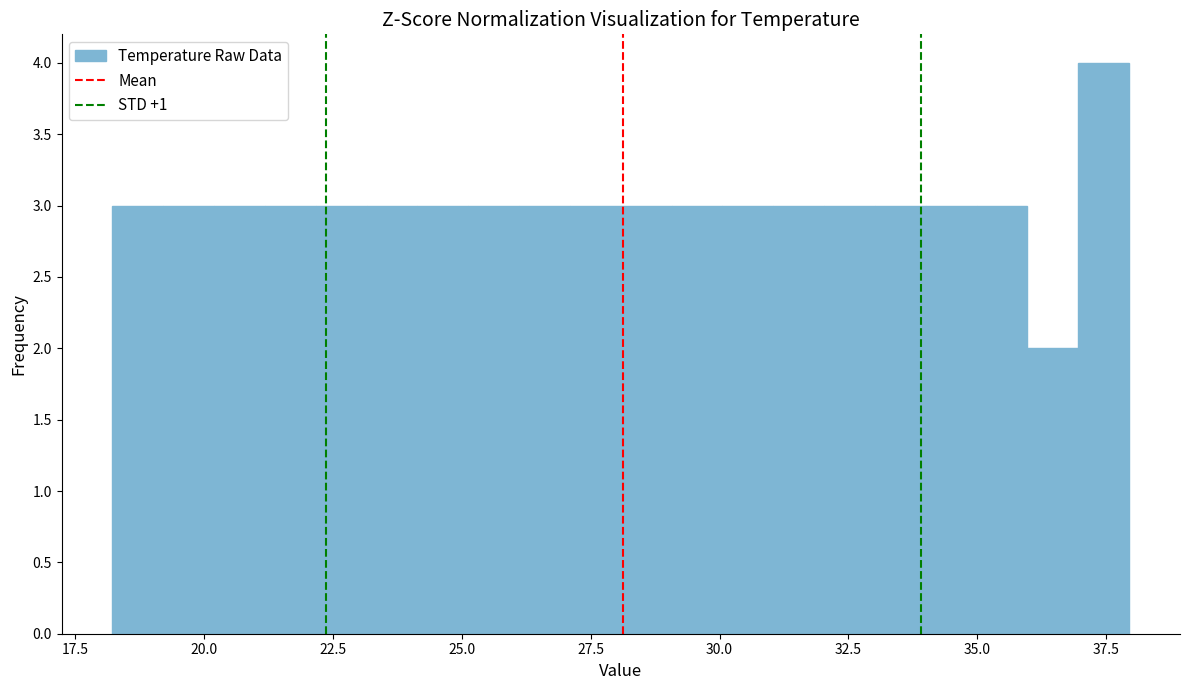

Around what value on the x-axis is the tallest bar? Give the approximate position of its centre, as read against the axis.

37.5